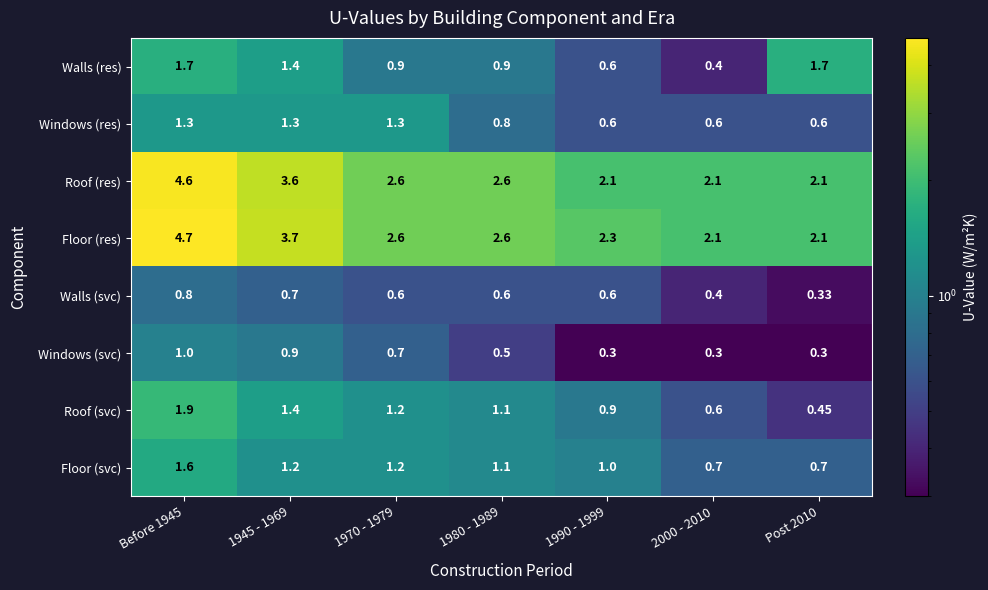

Which series has the largest total across all categories?

Floor (res)